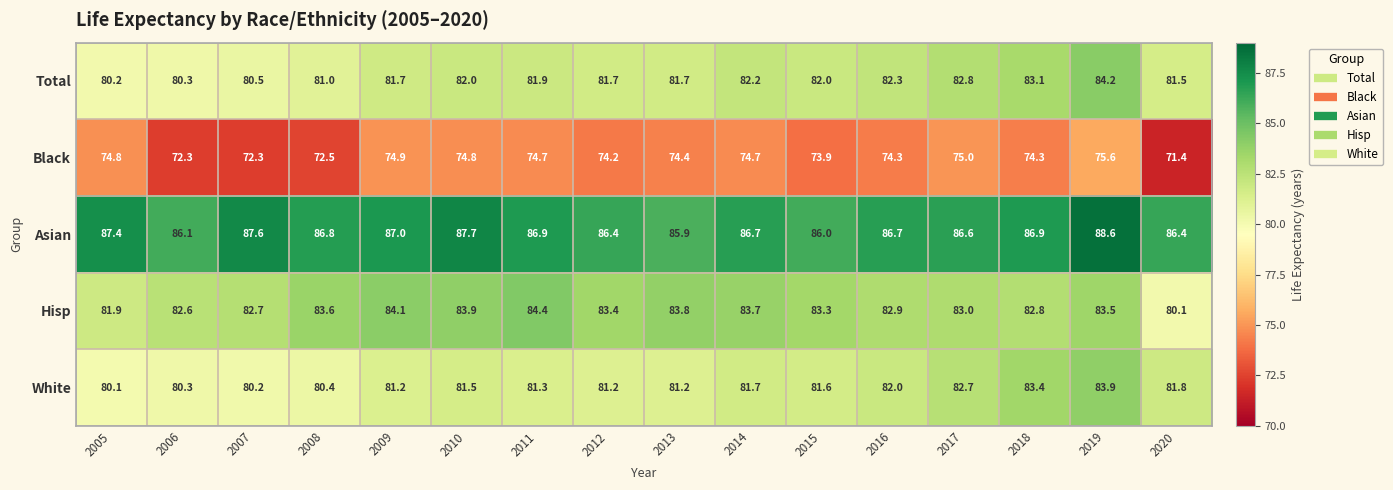

Which category has the highest value in the Asian series?

2019